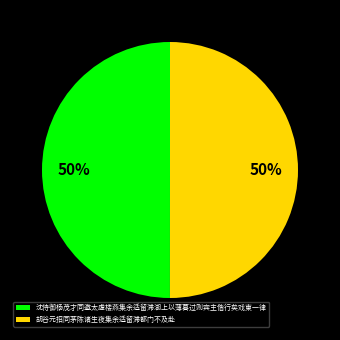

Is it true that 胡谷元招同茅陈诸生夜集余适留滞都门不及赴 is 50% of the pie?

True